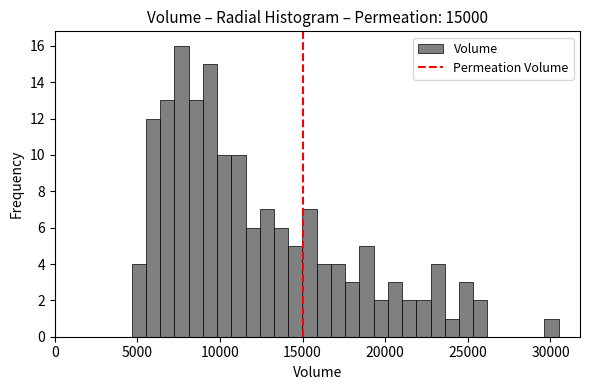

Read against the x-axis, roughly where is the centre of the tallest bar?

7500